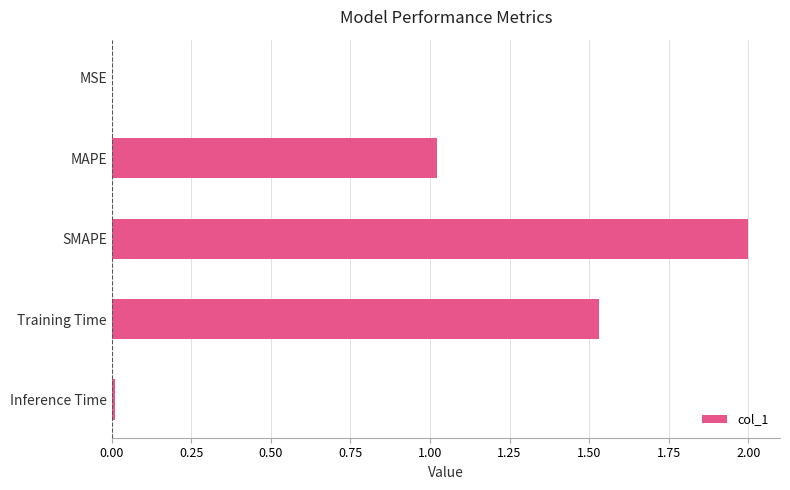

True or false: the data shows 0.0 at MSE.

True